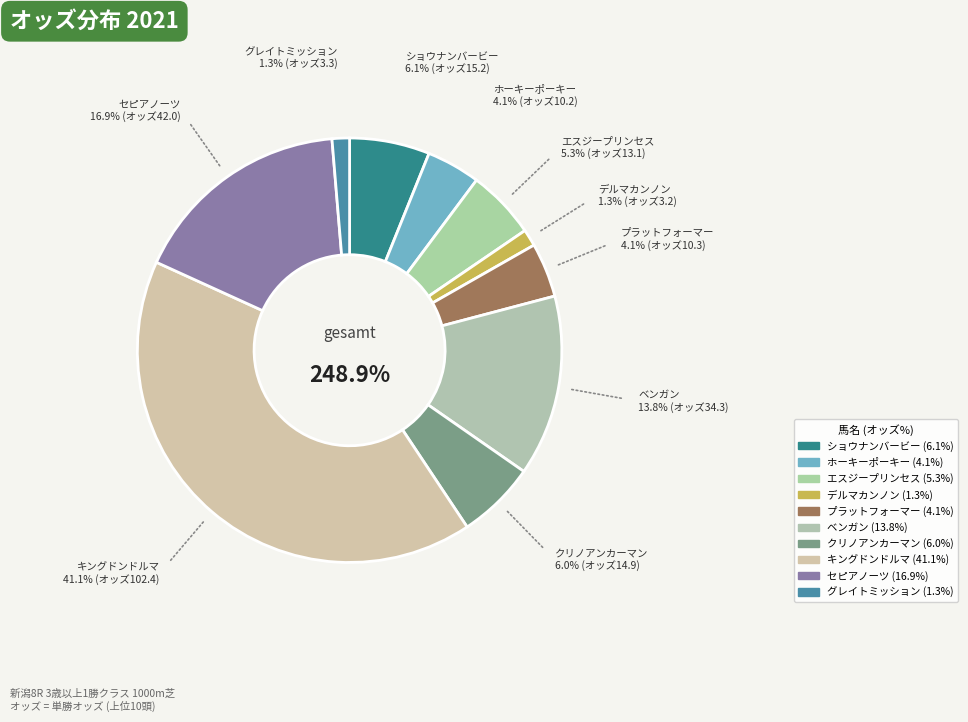

True or false: ショウナンバービー(牝4) accounts for 11% of the total.

False